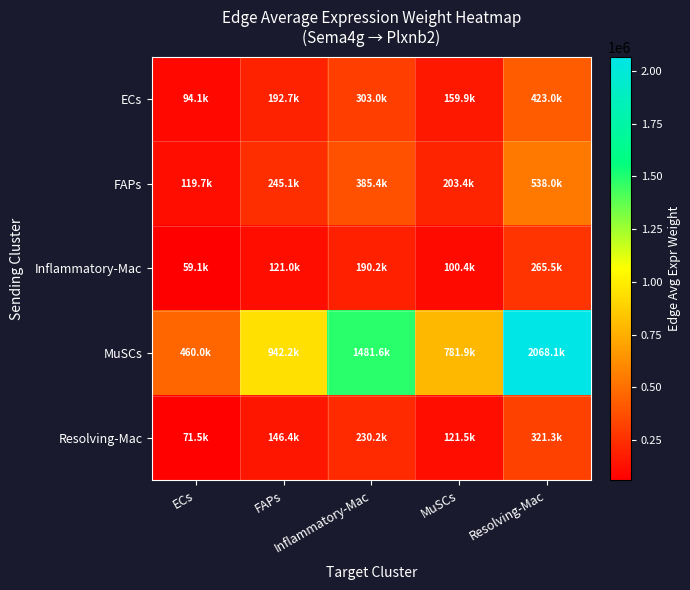

Reading right to left, list all the values displayed in this chart.

ECs: Resolving-Mac=422969.3	MuSCs=159911.8	Inflammatory-Mac=303009.3	FAPs=192693.1	ECs=94076.6
FAPs: Resolving-Mac=538026.0	MuSCs=203411.2	Inflammatory-Mac=385434.3	FAPs=245109.7	ECs=119667.5
Inflammatory-Mac: Resolving-Mac=265514.0	MuSCs=100382.7	Inflammatory-Mac=190210.5	FAPs=120960.8	ECs=59055.5
MuSCs: Resolving-Mac=2068102.6	MuSCs=781886.4	Inflammatory-Mac=1481560.0	FAPs=942170.2	ECs=459986.3
Resolving-Mac: Resolving-Mac=321268.9	MuSCs=121461.9	Inflammatory-Mac=230152.6	FAPs=146361.2	ECs=71456.5